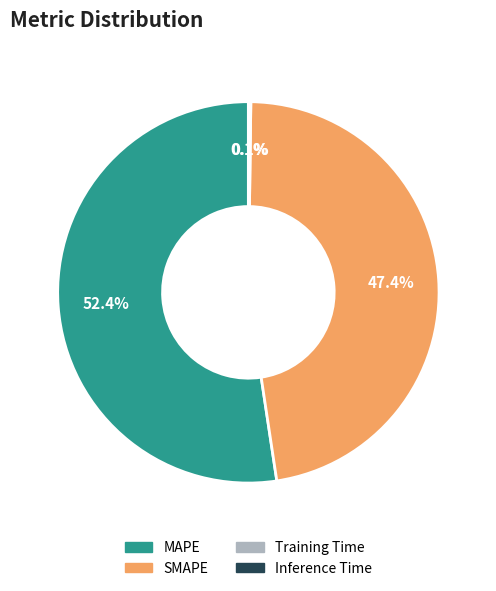

What is the largest slice in the pie chart?

MAPE